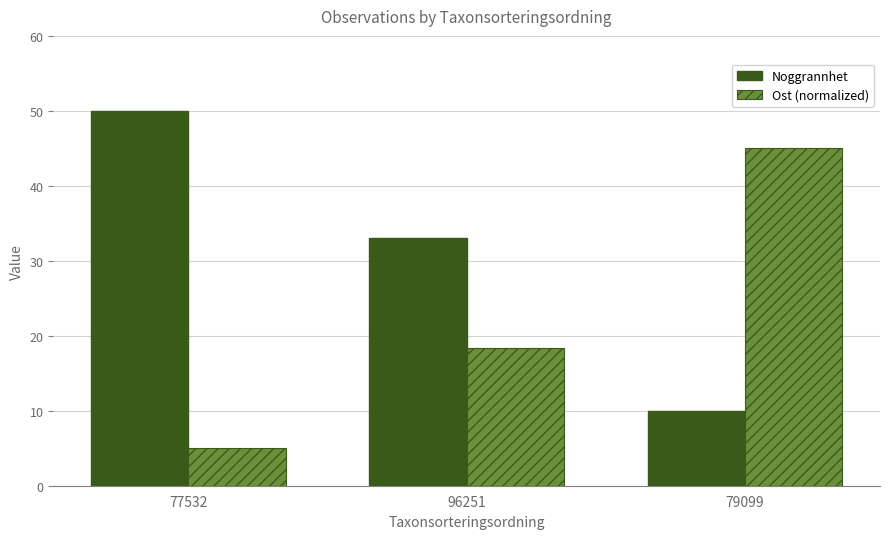

What is the average value of the Noggrannhet series?

31.0